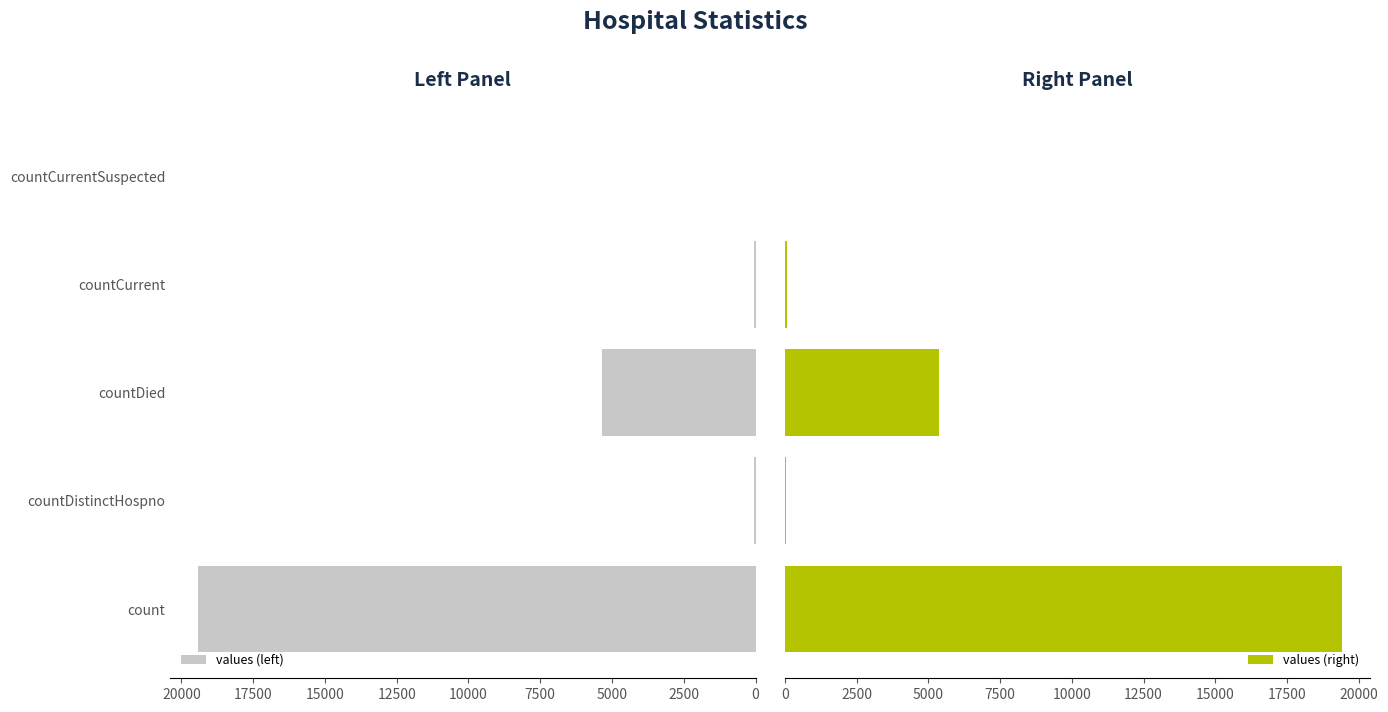

How many categories are shown in the chart?

5